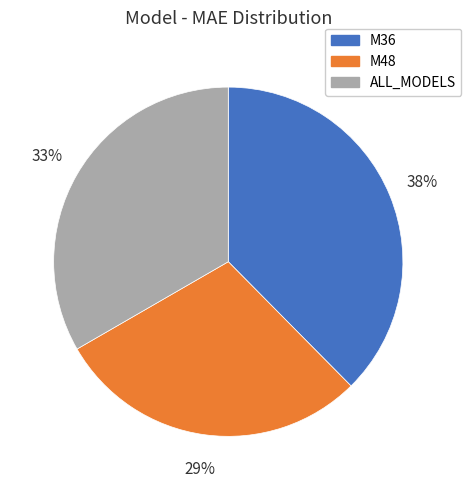

Between M36 and M48, which is larger?

M36